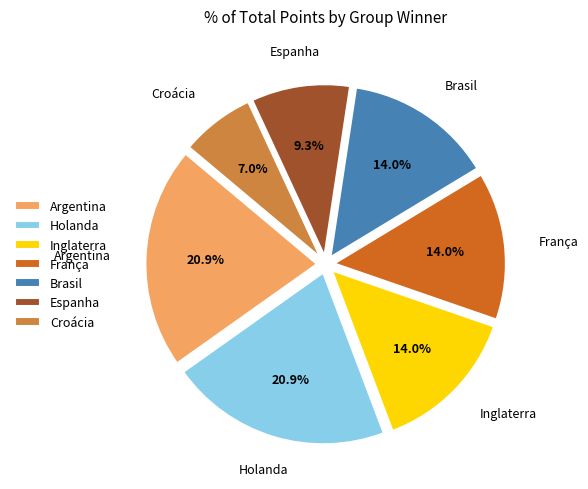

True or false: Inglaterra accounts for 14% of the total.

True